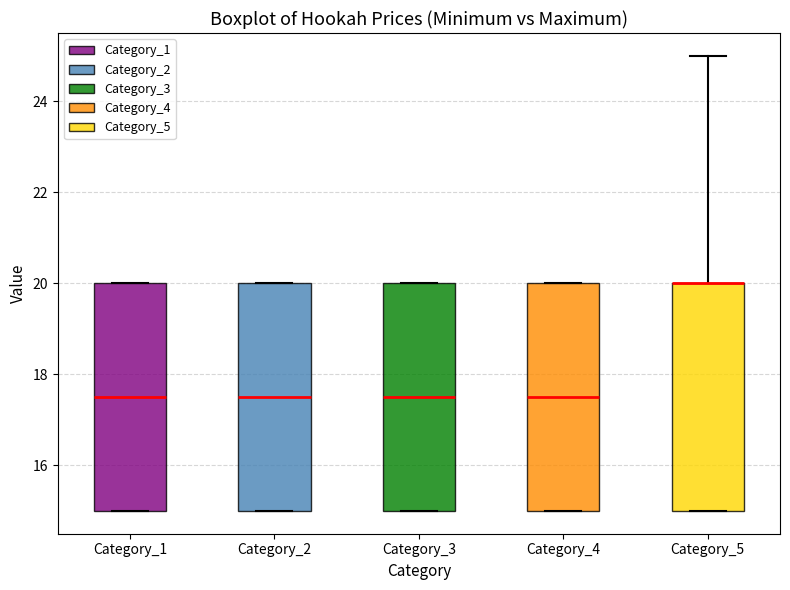

Reading left to right, read every box against the y-axis: the position of its median line, the range the box covers, and the ends of its whiskers. The values are not printed on the chart, so give them approximately, as read against the axis.

Category_1: median 17.6, box 15.0 to 20.0, whiskers 15.0 to 20.0
Category_2: median 17.6, box 15.0 to 20.0, whiskers 15.0 to 20.0
Category_3: median 17.6, box 15.0 to 20.0, whiskers 15.0 to 20.0
Category_4: median 17.6, box 15.0 to 20.0, whiskers 15.0 to 20.0
Category_5: median 20.0 (drawn on the box's upper edge), box 15.0 to 20.0, whiskers 15.0 to 25.0